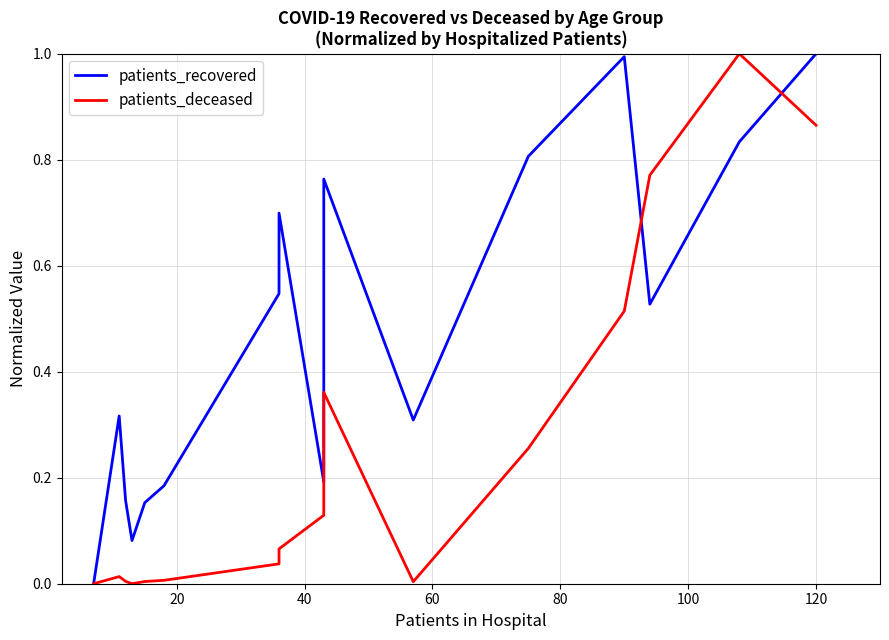

What are all the series names shown in the legend?

patients_recovered, patients_deceased